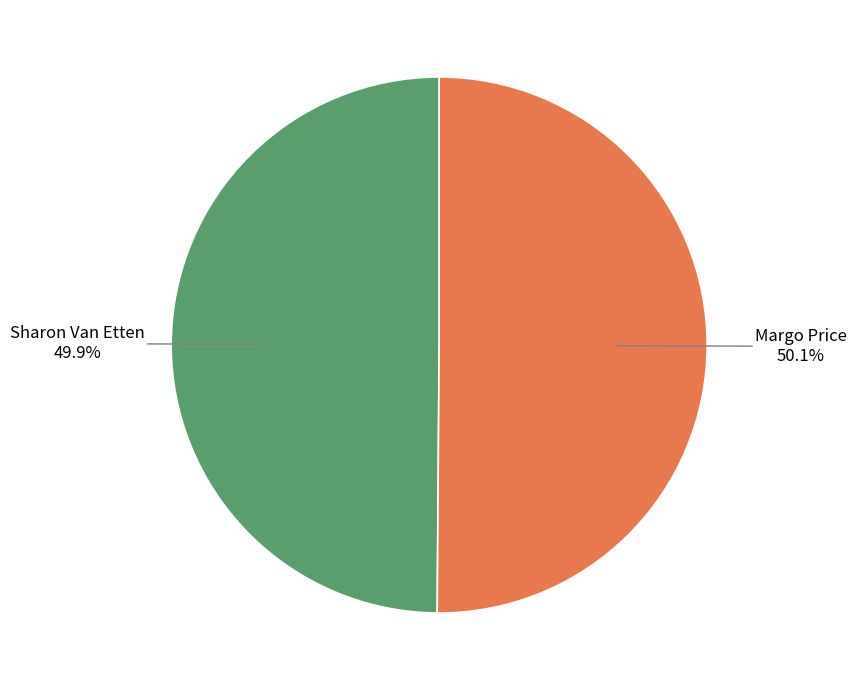

How many slices are in this pie chart?

2